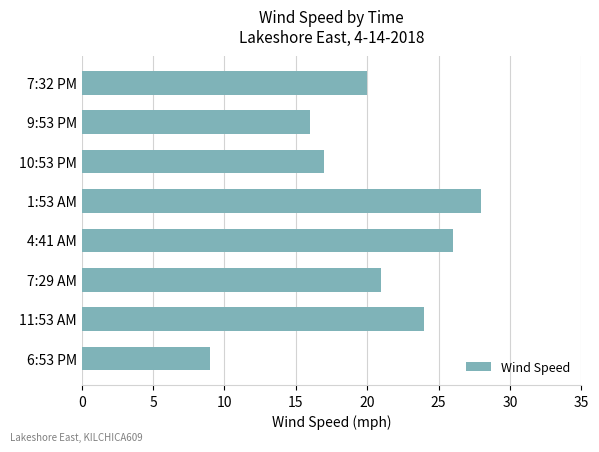

The chart shows a value of 16 at 9:53 PM. True or false?

True